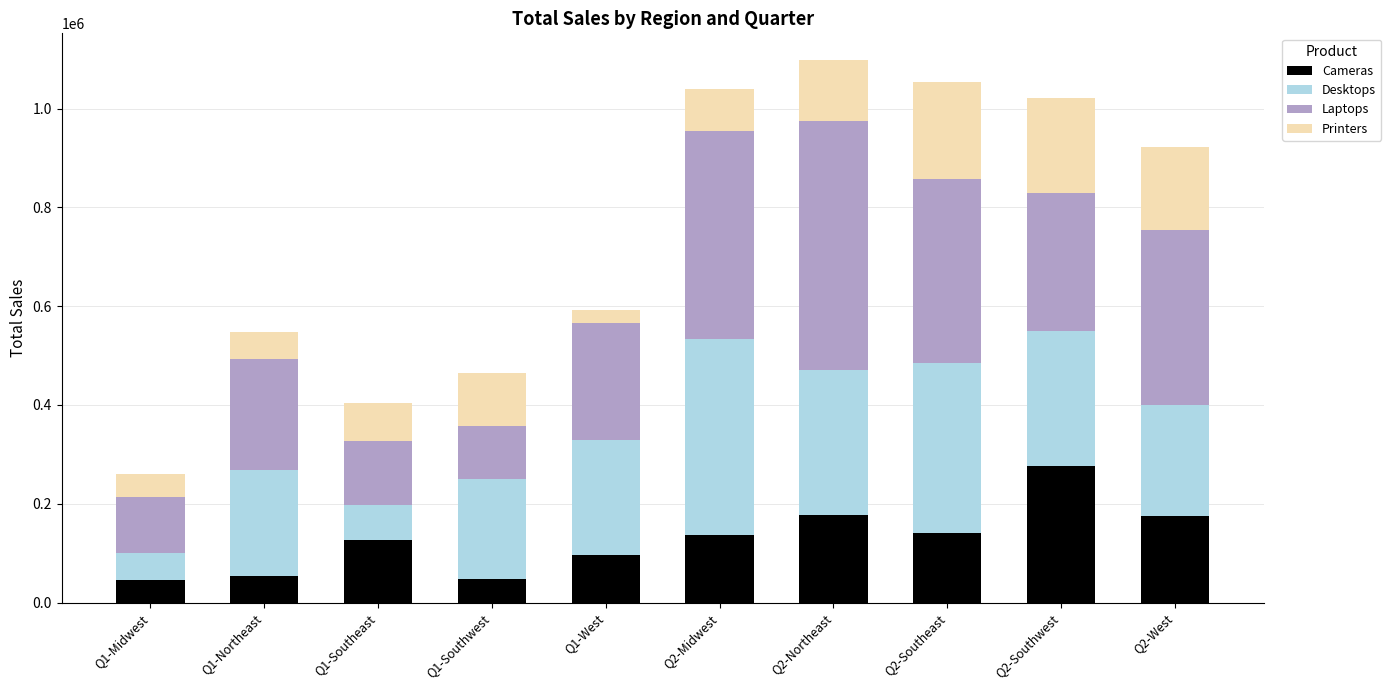

What is the average value of the Cameras series?

127905